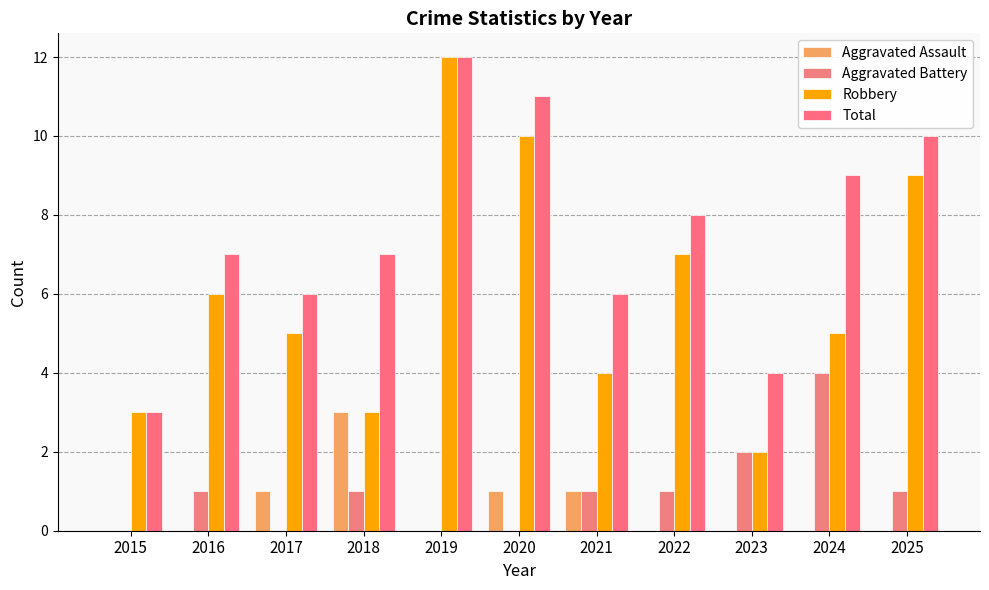

What are all the series names shown in the legend?

Aggravated Assault, Aggravated Battery, Robbery, Total